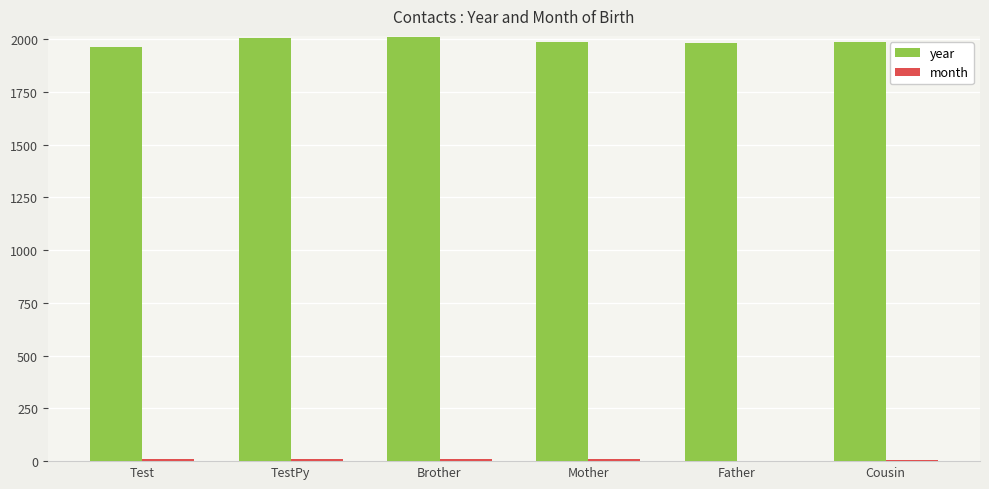

True or false: year has a value of 1020 at Father.

False